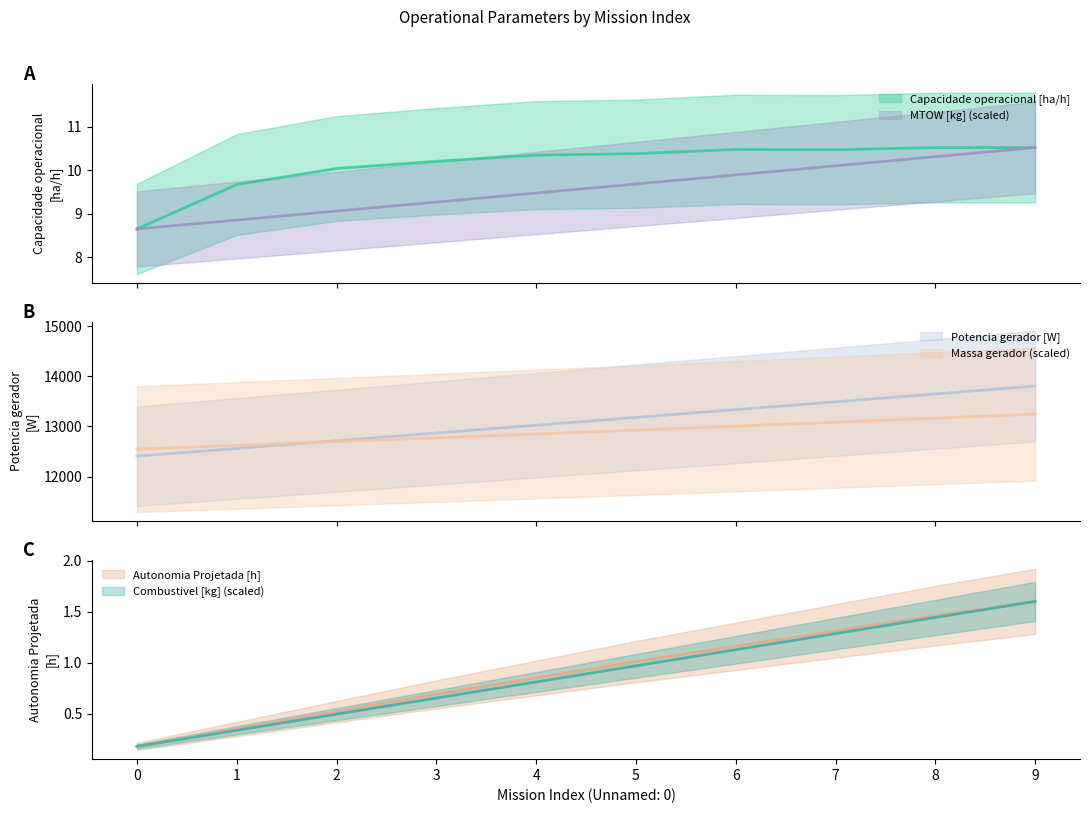

The MTOW [kg] series shows 5.1 at 0. True or false?

False